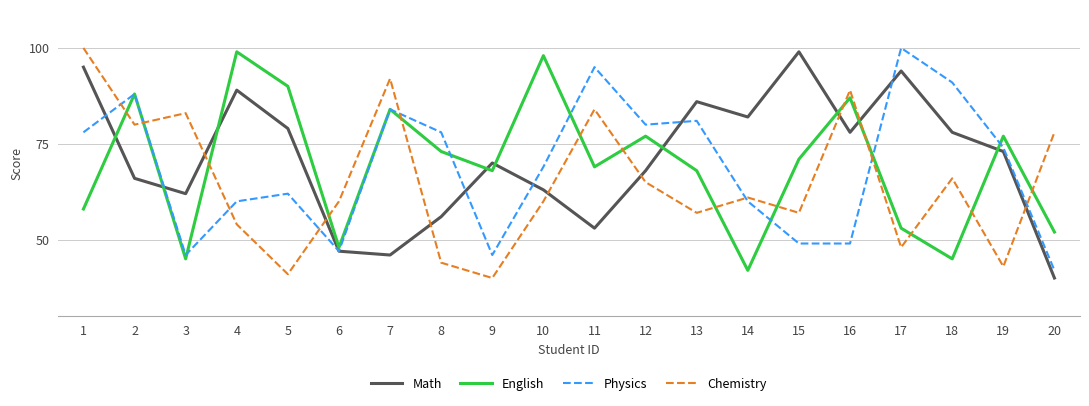

What is the lowest value of the Math series?

40